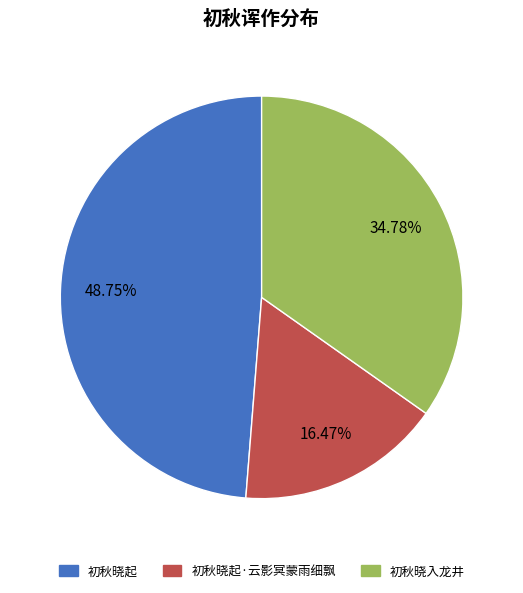

To the nearest percent, what is the combined percentage of 初秋晓起·云影冥蒙雨细飘 and 初秋晓入龙井?

51%